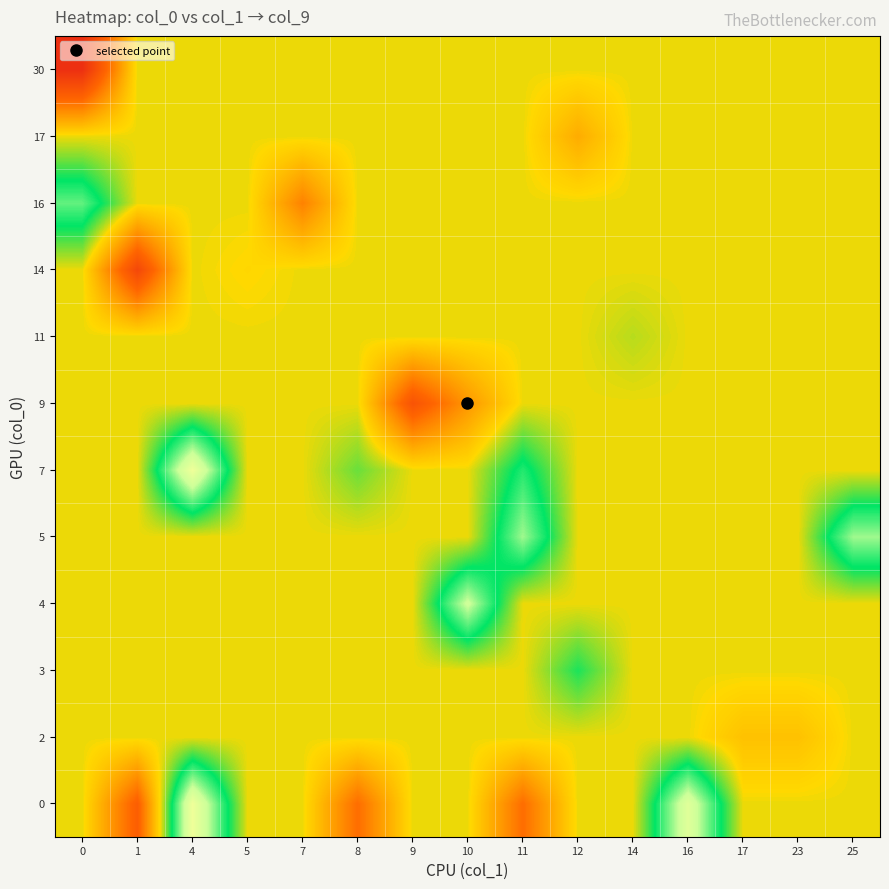

Count the number of categories in the chart.

15